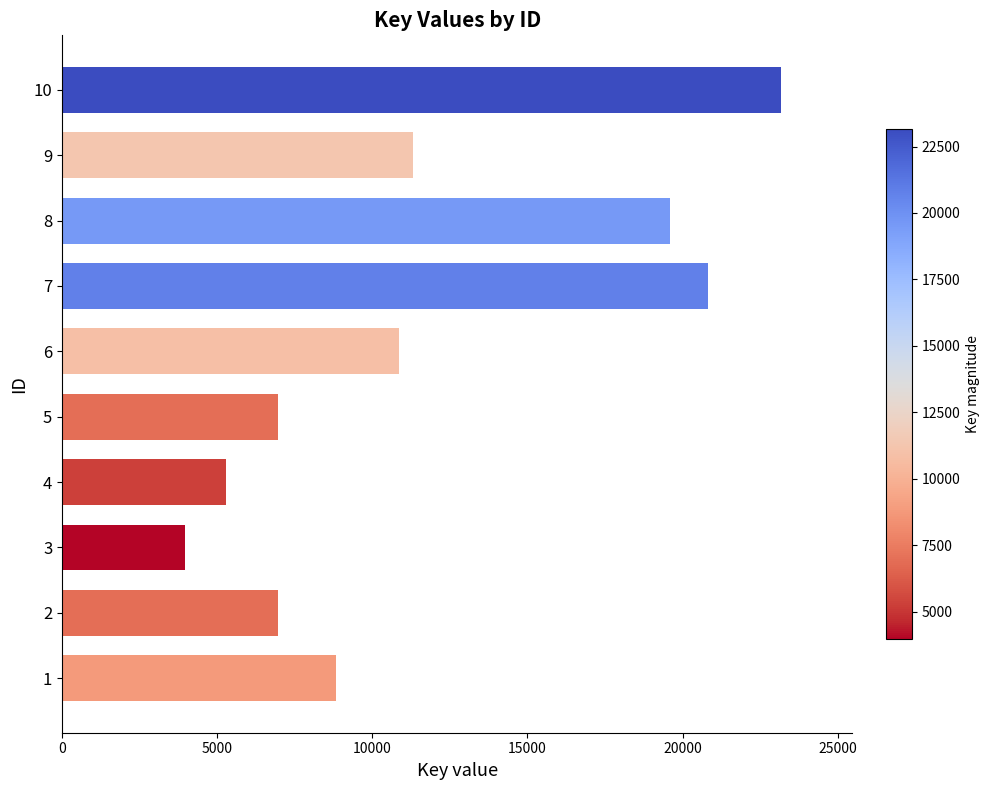

Approximately how many times larger is the value at 9 compared to 10?

0.5